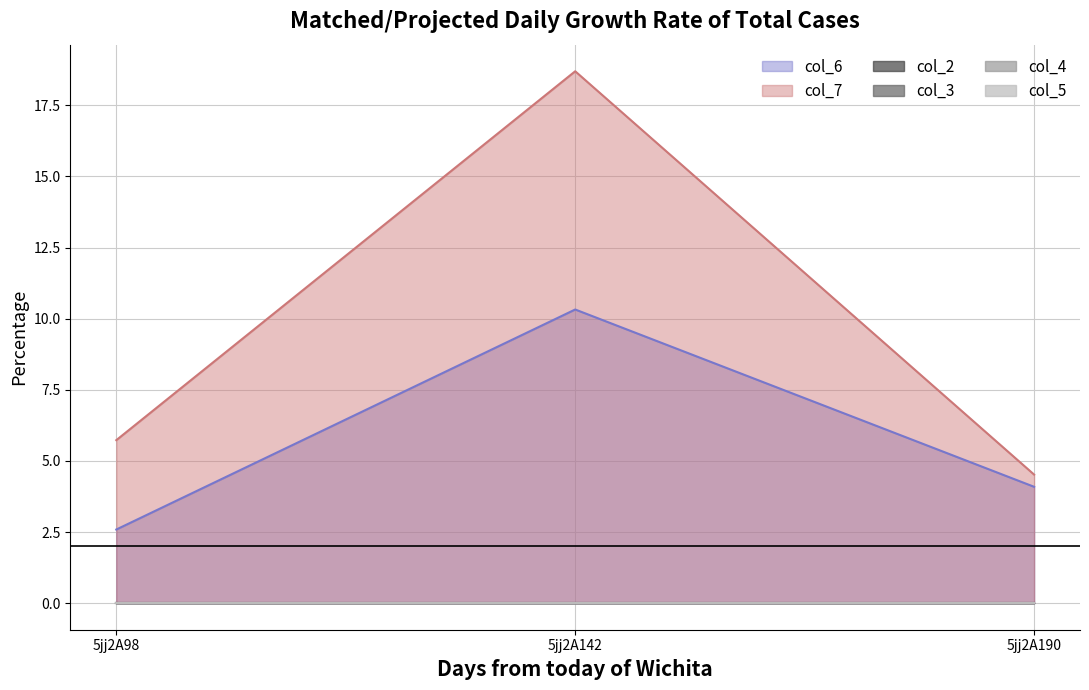

What is the spread (max minus min) of values at 5jj2A98?

5.7